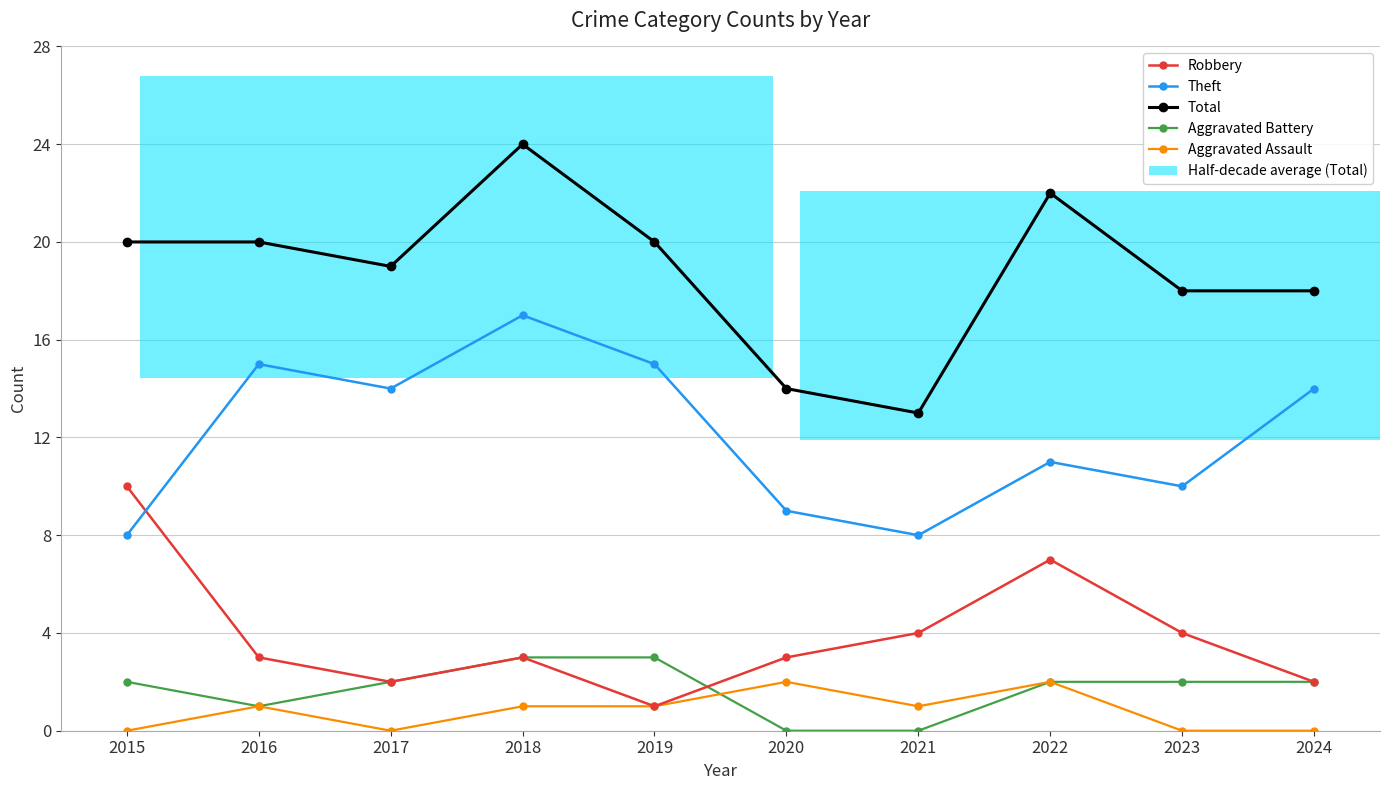

At which category is the sum across all series the highest?

2018